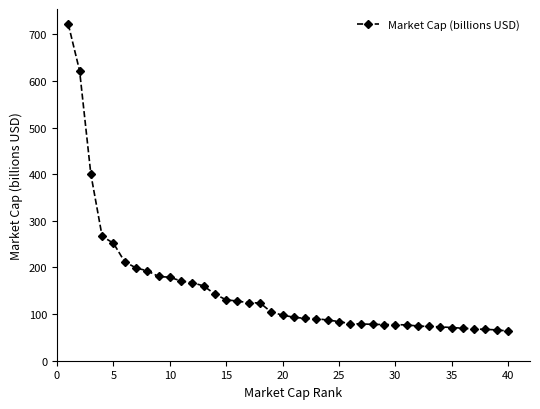

What is the difference between the maximum and minimum values?

658.0